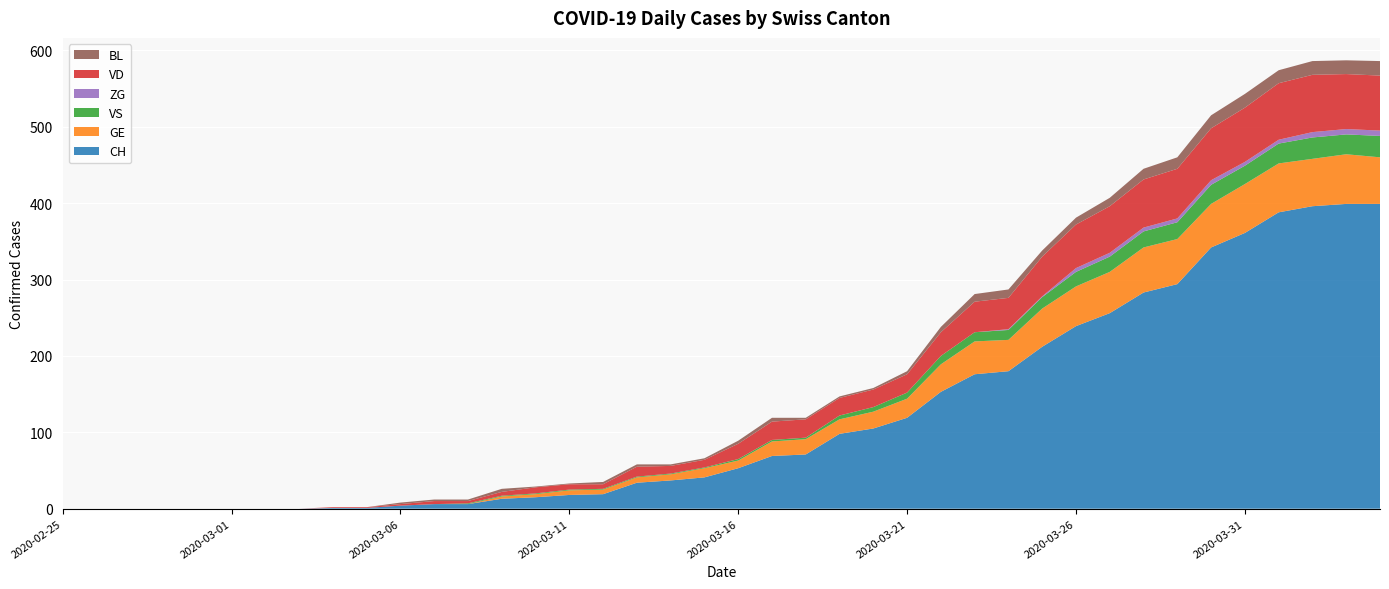

Reading left to right, what are all the values shown in this chart?

CH: 0	0	0	0	0	0	0	0	1	1	4	6	6	13	15	18	19	34	37	41	53	69	71	98	105	119	153	176	180	212	239	256	283	294	342	361	388	396	399	399
GE: 0	0	0	0	0	0	0	0	0	0	0	0	0	3	4	6	6	7	8	12	10	19	20	19	22	25	36	43	41	50	52	54	59	59	57	64	64	62	65	61
VS: 0	0	0	0	0	0	0	0	0	0	0	0	1	1	1	1	1	1	1	1	2	2	2	5	6	8	11	12	13	15	19	20	21	22	25	24	26	28	26	28
ZG: 0	0	0	0	0	0	0	0	0	0	0	0	0	0	0	0	0	0	0	0	0	0	0	0	0	0	0	0	1	1	5	5	5	5	6	5	5	7	7	7
VD: 0	0	0	0	0	0	0	0	1	1	2	4	3	5	8	7	6	13	10	10	20	24	24	23	23	24	31	40	41	52	57	61	63	65	68	71	74	75	72	72
BL: 0	0	0	0	0	0	0	0	0	0	2	2	2	4	1	1	3	3	2	2	4	5	2	2	2	4	7	10	11	8	9	11	14	15	17	18	17	18	18	19